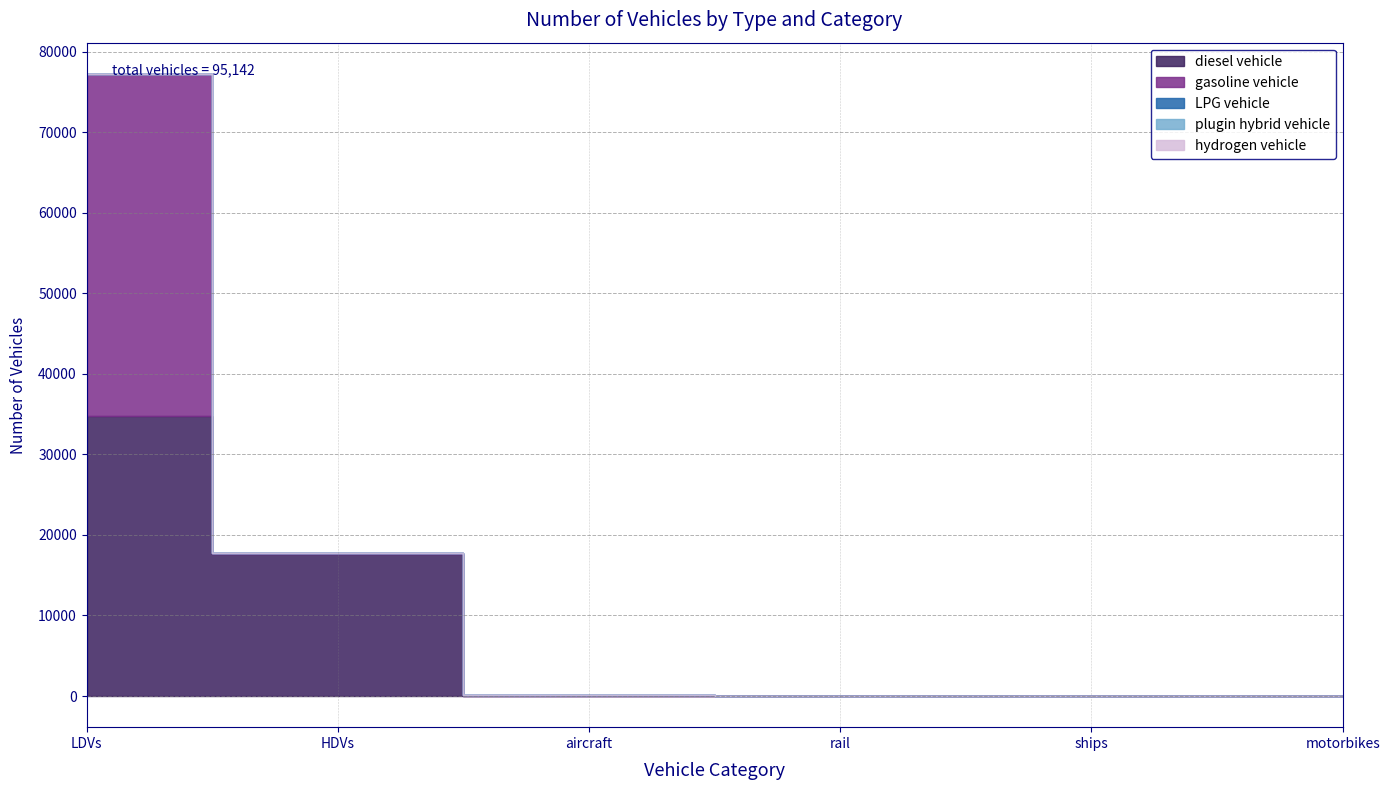

True or false: hydrogen vehicle and LPG vehicle cross at least once.

False